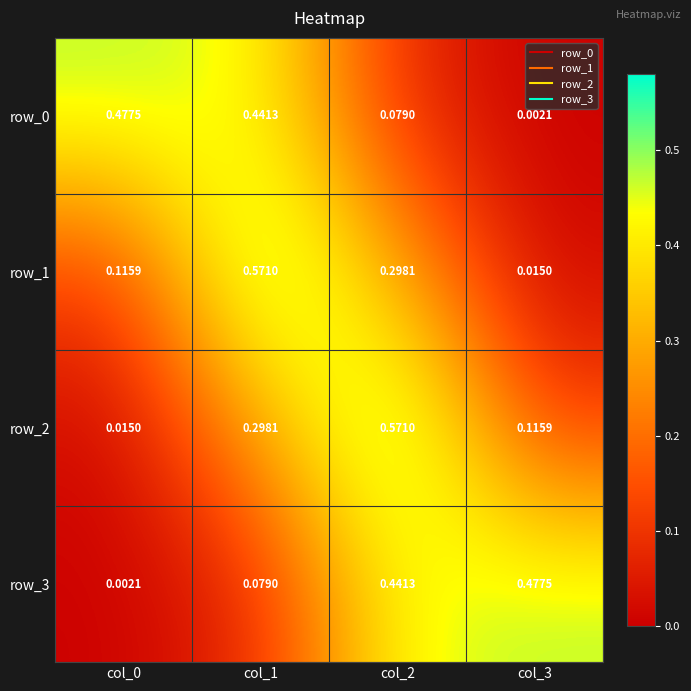

At how many categories does at least one series exceed 0?

4